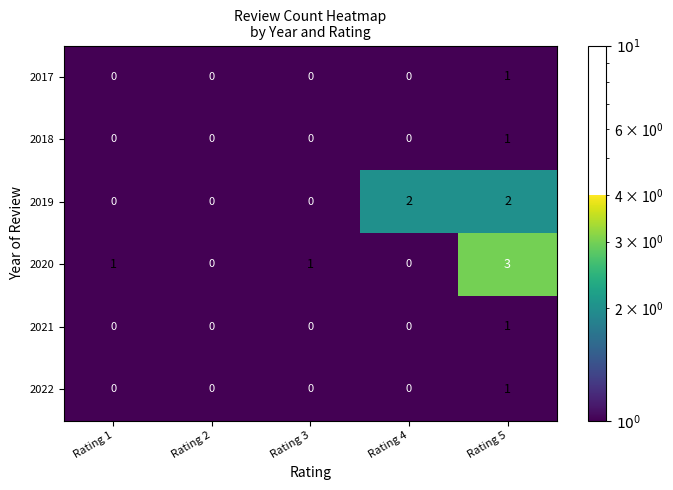

What value does the 2020 series have at Rating 5?

3